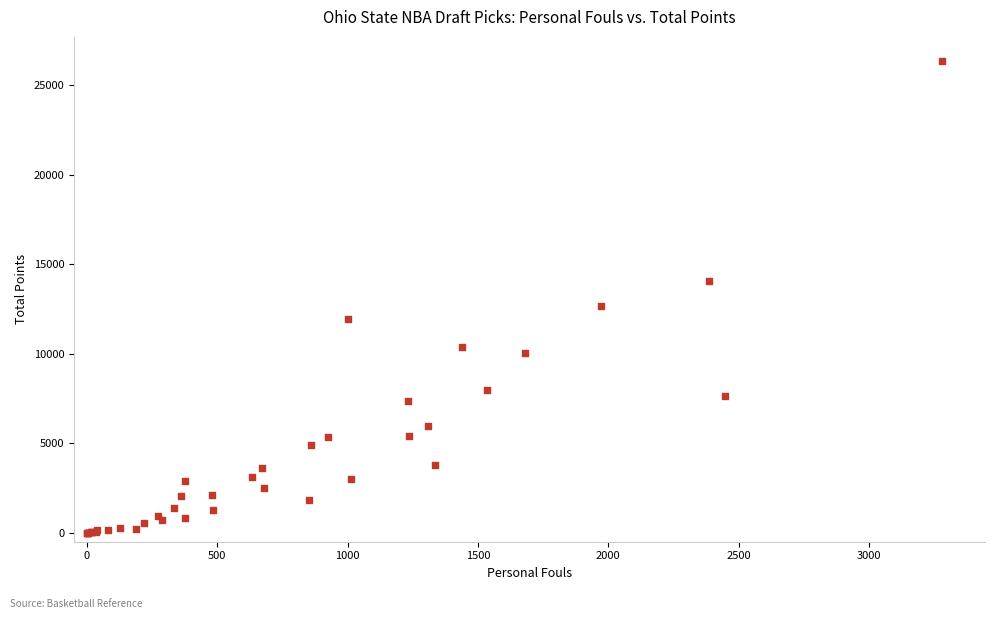

What Y value in the scatter plot is closest to 13197?

12690